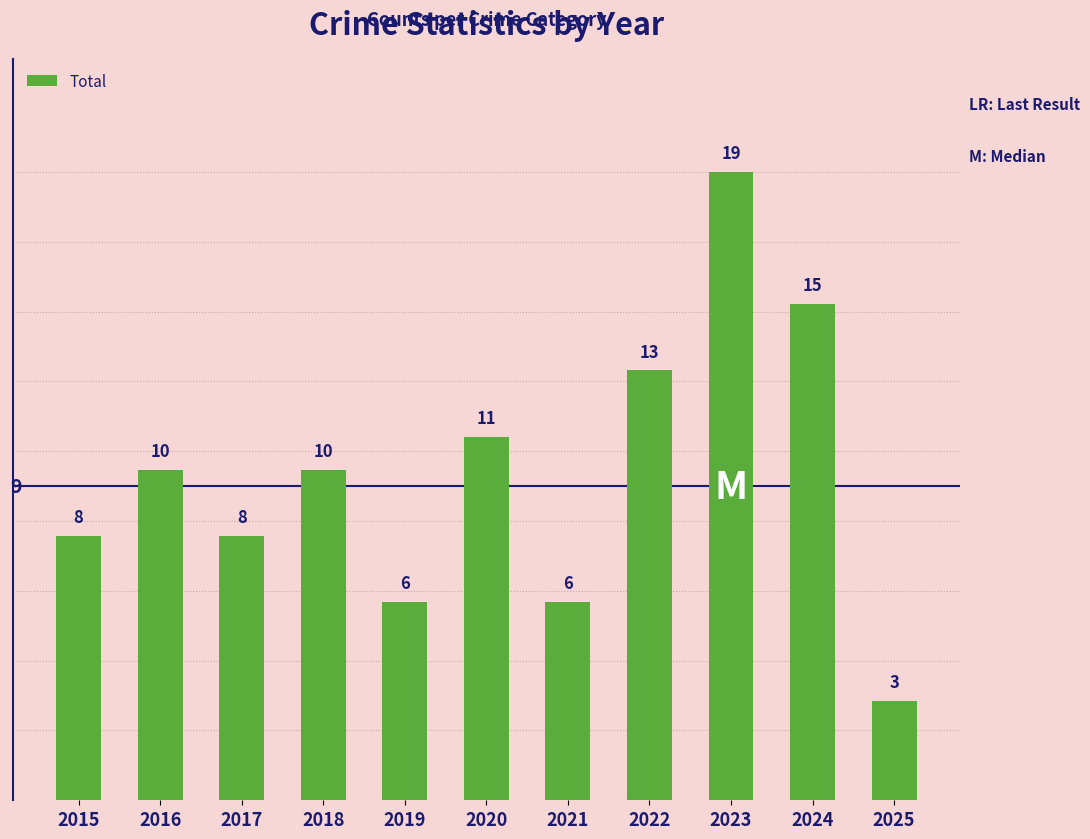

What is the value of the 11th bar from the left?

3